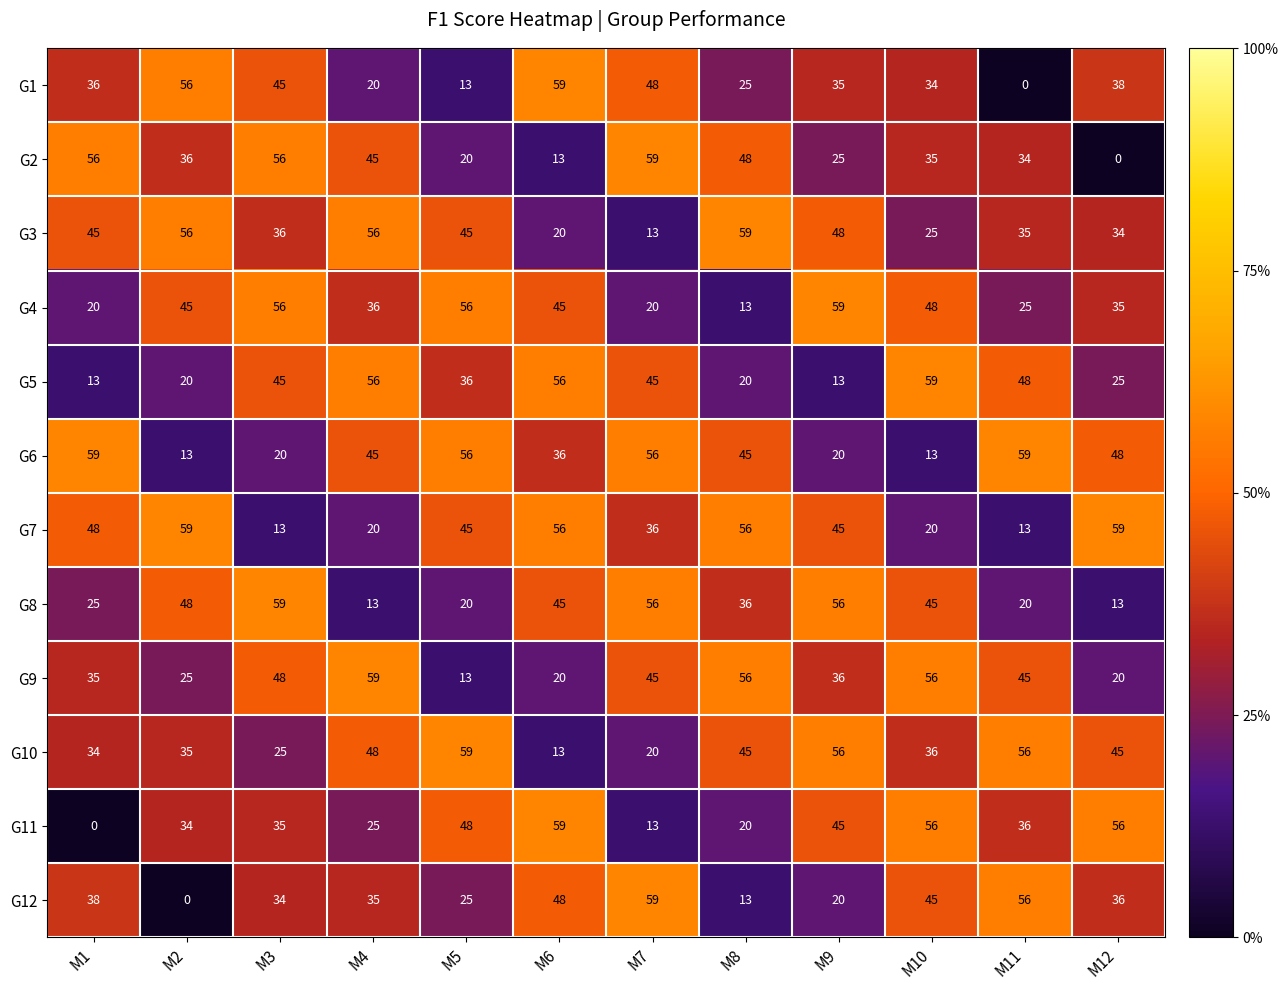

Read the G5 value at M12.

25